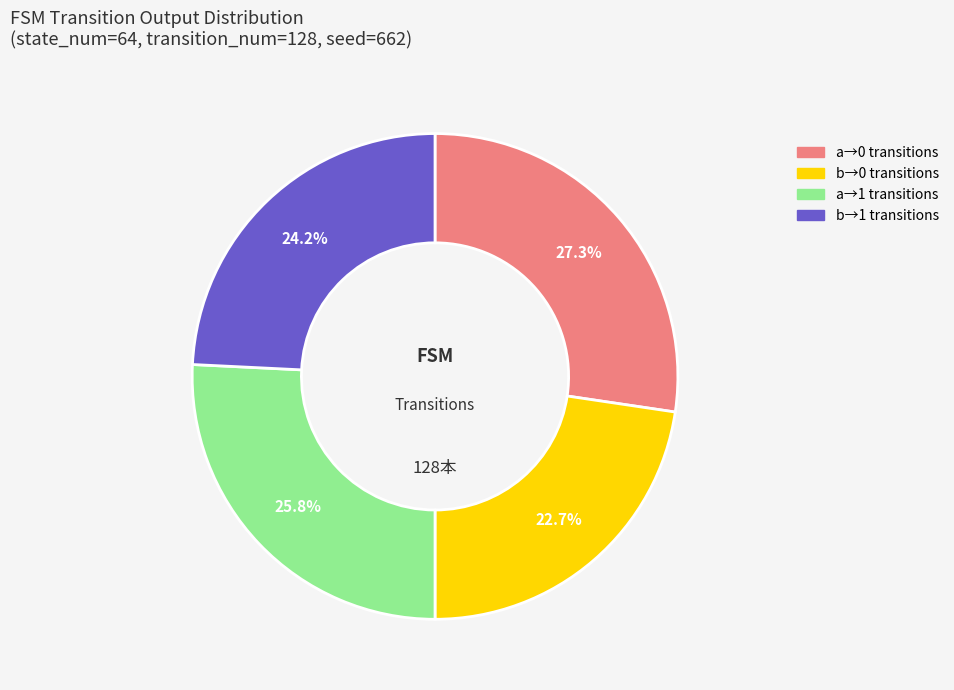

Does any single category account for the majority?

No